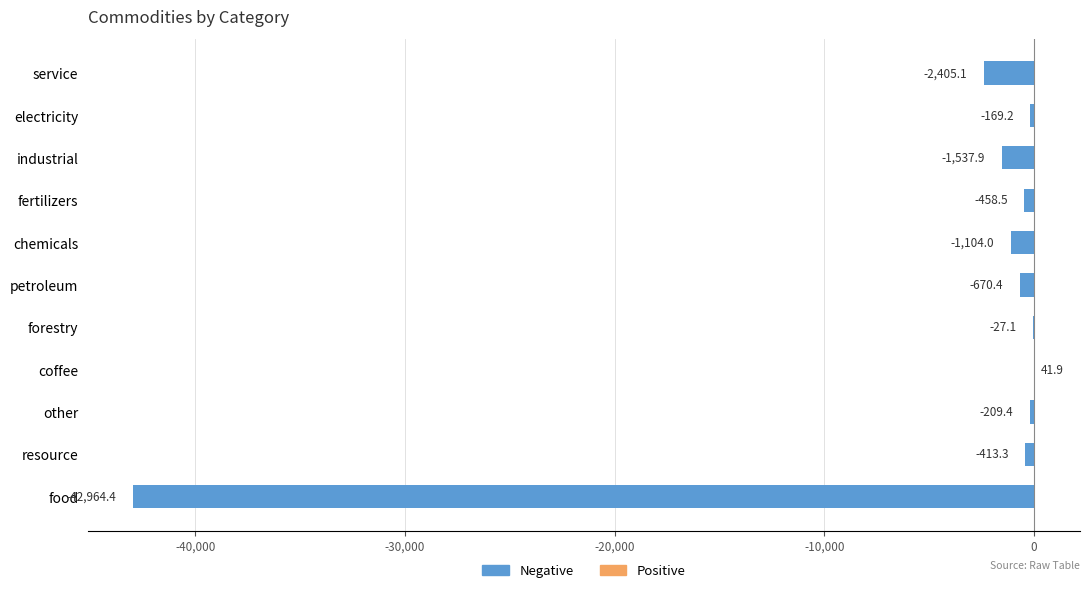

Reading left to right, list all the values displayed in this chart.

-42964.4	-413.3	-209.4	41.9	-27.1	-670.4	-1104.0	-458.5	-1537.9	-169.2	-2405.1